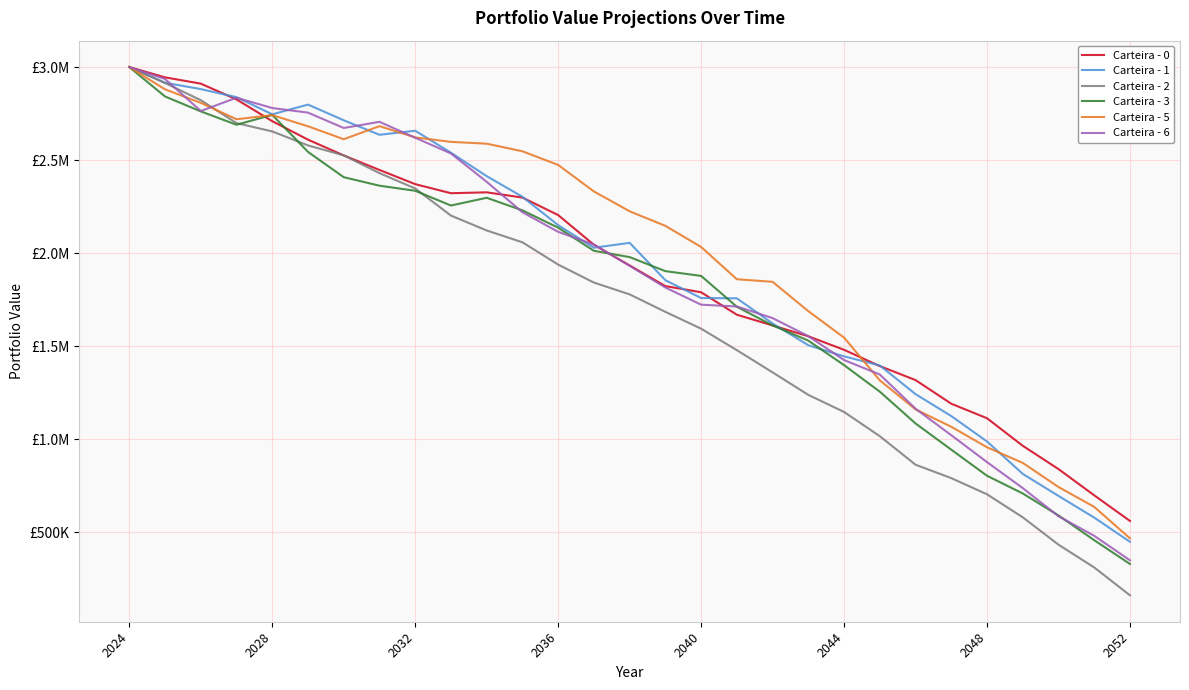

Where does the Carteira - 5 series first go above 2224881?

2024